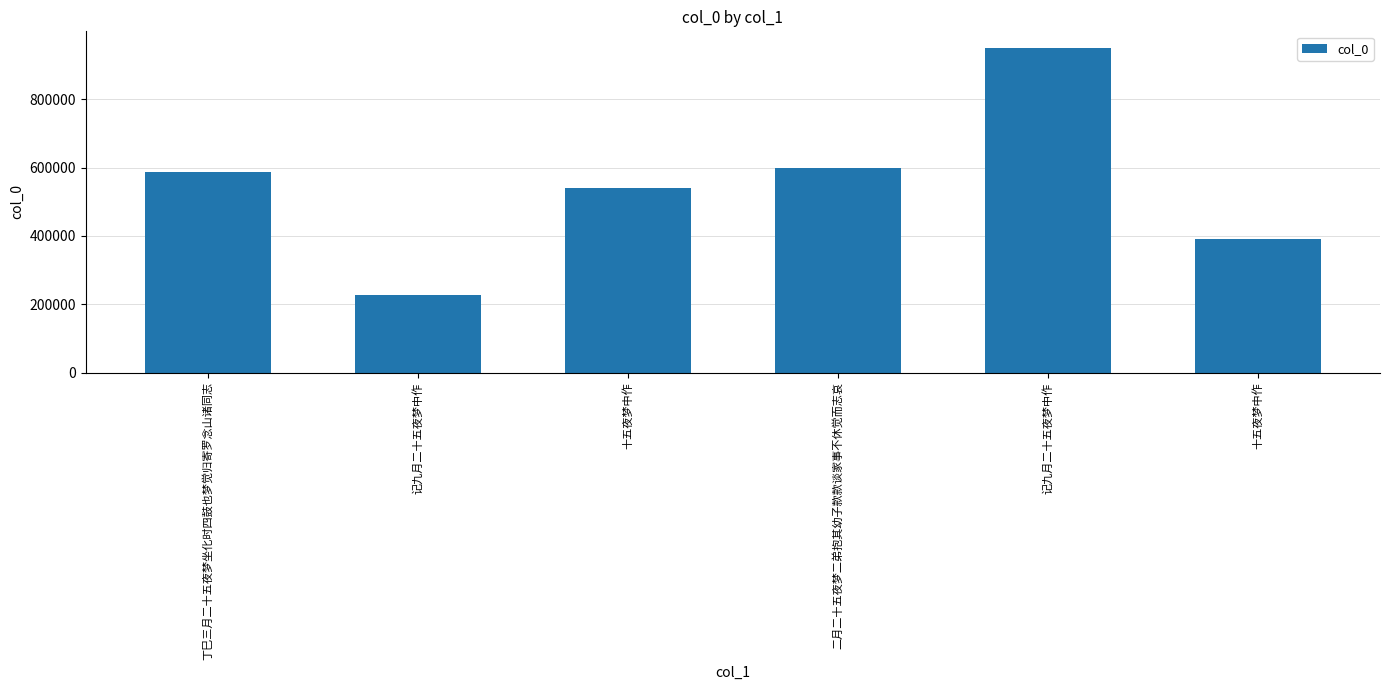

Are the bars horizontal?

No